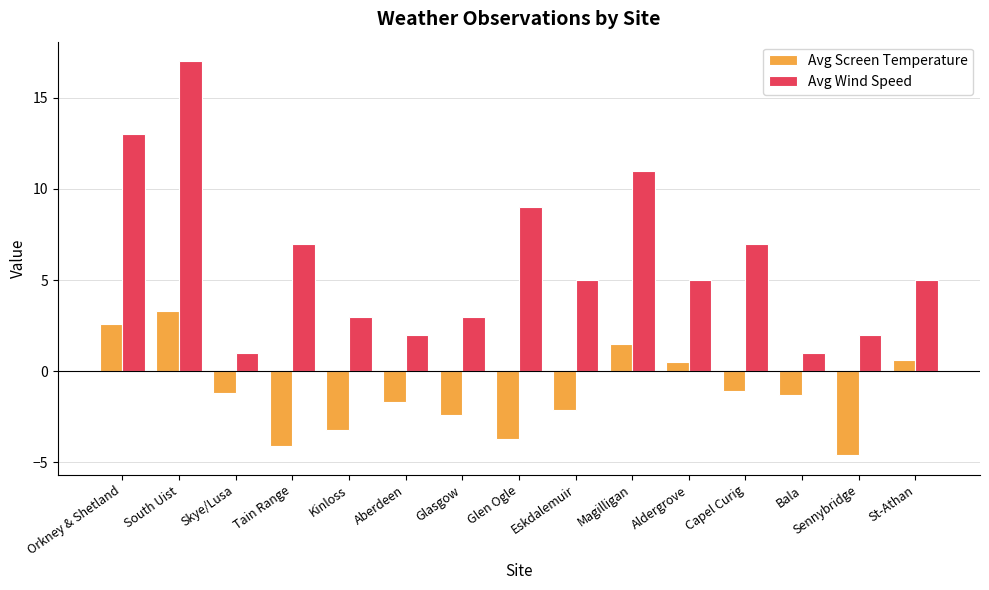

What is the label of the 1st bar from the left?

Orkney & Shetland